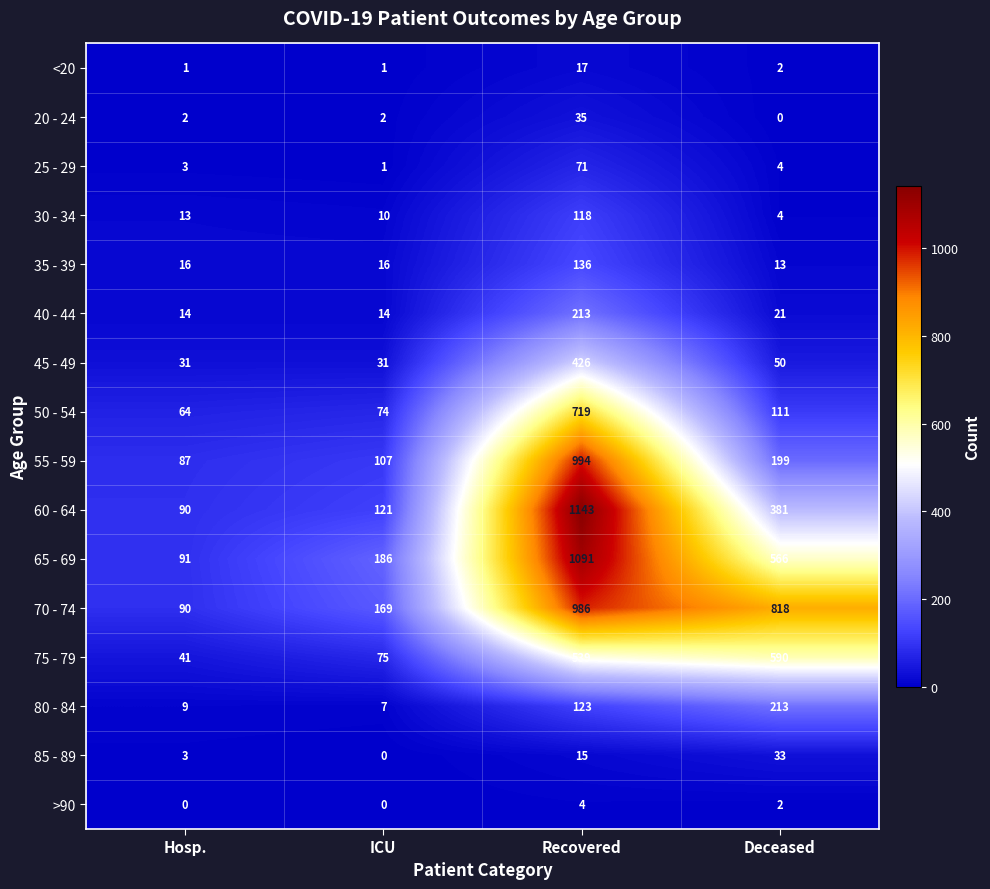

What is the approximate value of 60 - 64 at Hosp.?

90